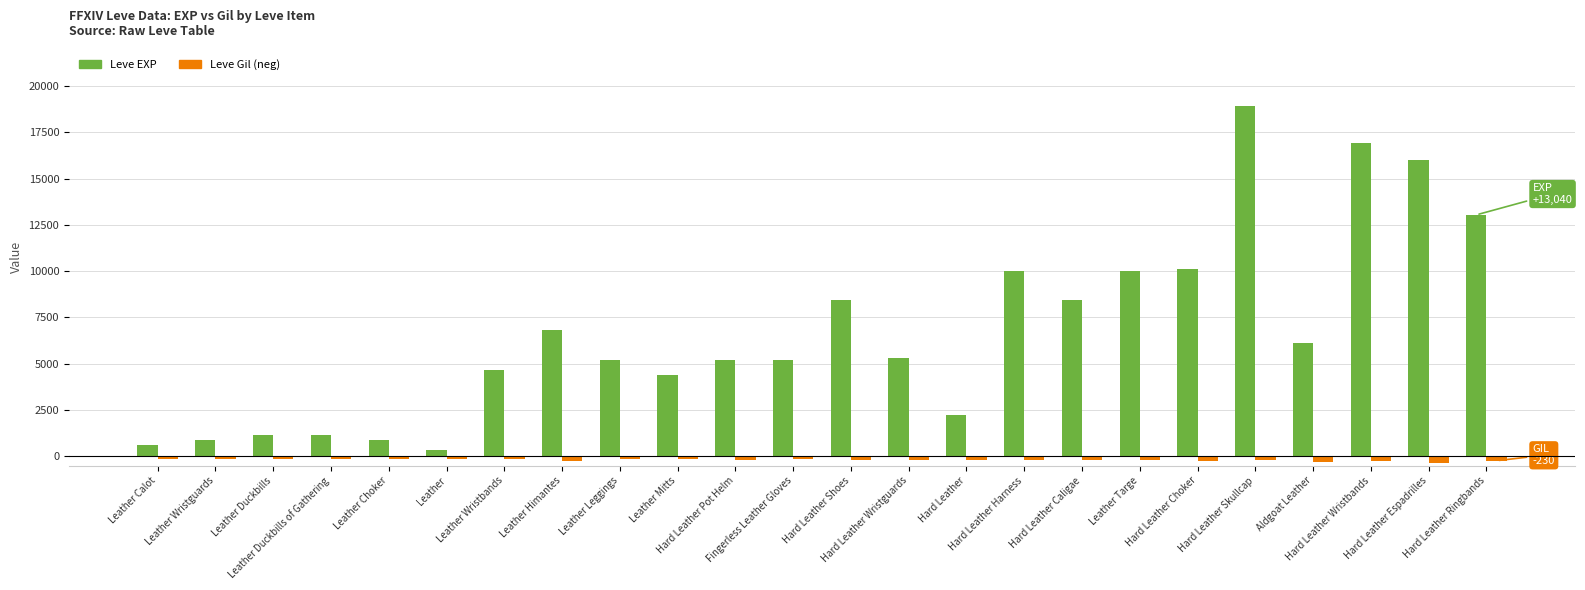

How many groups of bars are there?

24